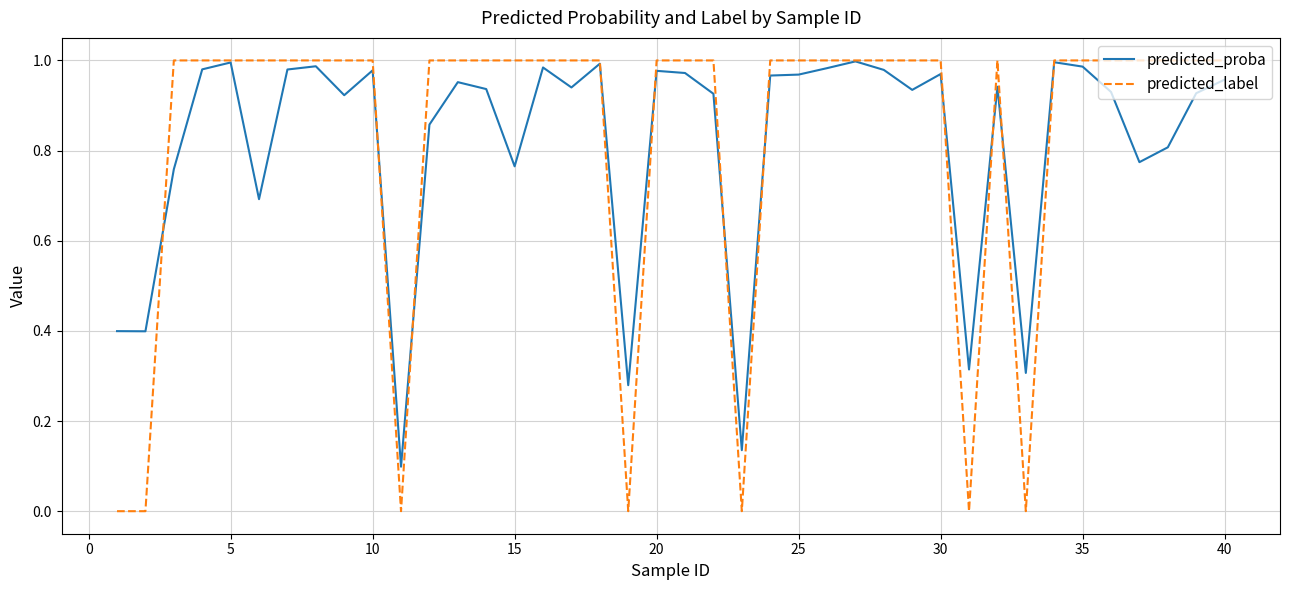

Which series ends up on top after the final intersection of predicted_proba and predicted_label?

predicted_label